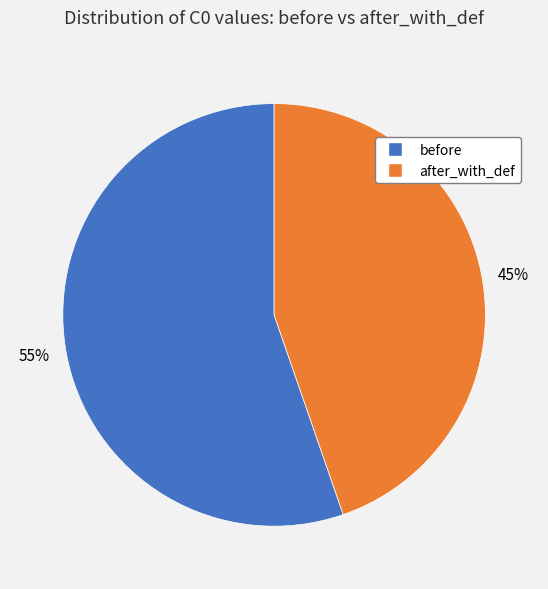

Do before and after_with_def together represent more than half of the pie?

Yes